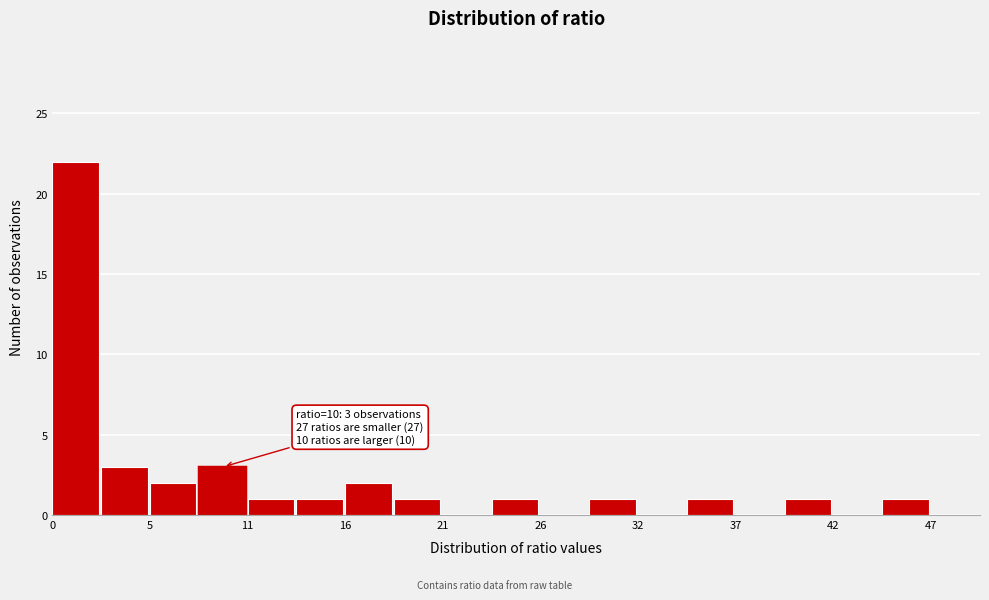

Read against the x-axis, roughly where is the centre of the tallest bar?

1